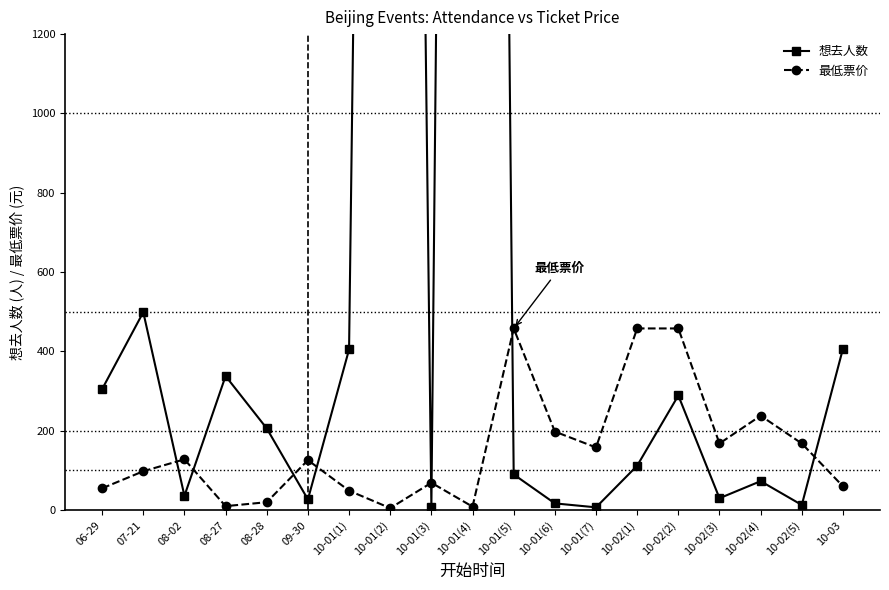

Between which two adjacent categories do 最低票价 and 想去人数 first intersect?

07-21 and 08-02